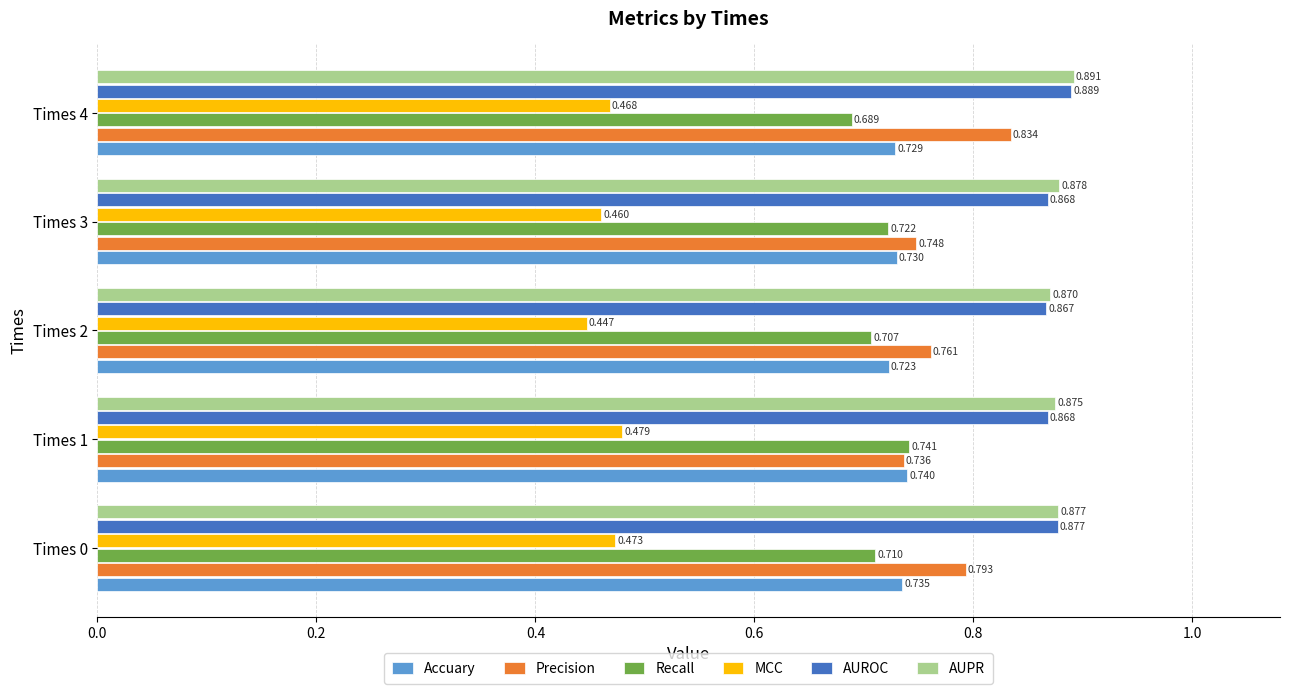

Is the value of AUPR at Times 4 greater than the value of Accuary at Times 3?

Yes